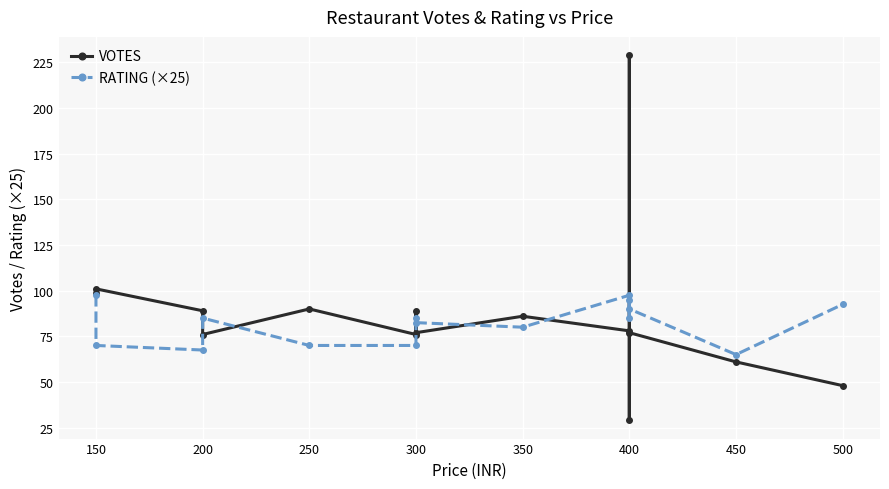

What is the average value of the RATING (×25) series?

82.2